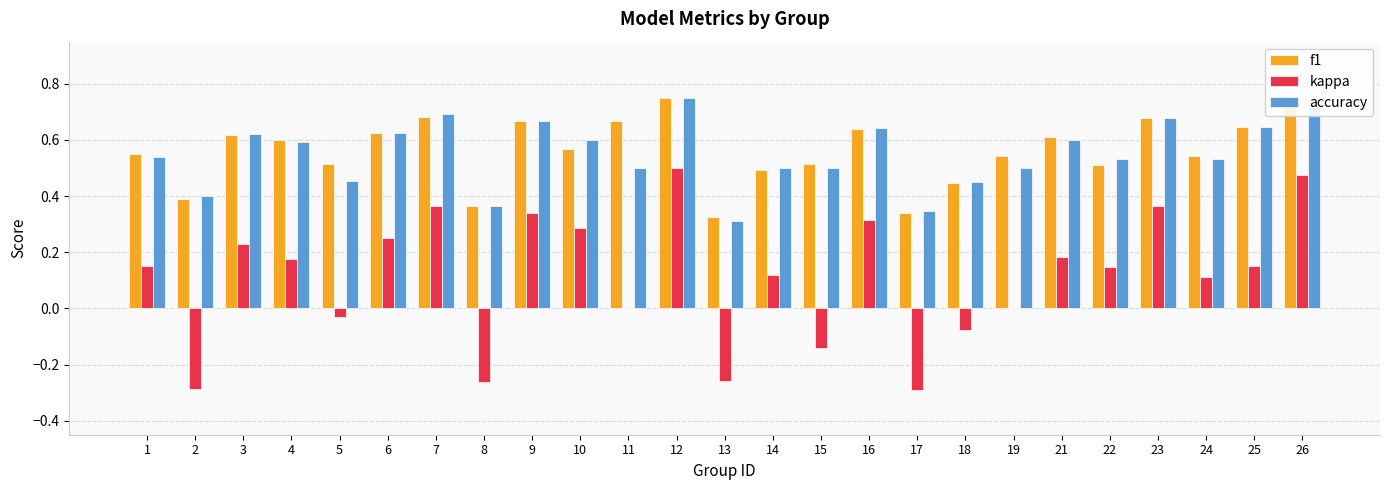

At which category is the sum across all series the highest?

12